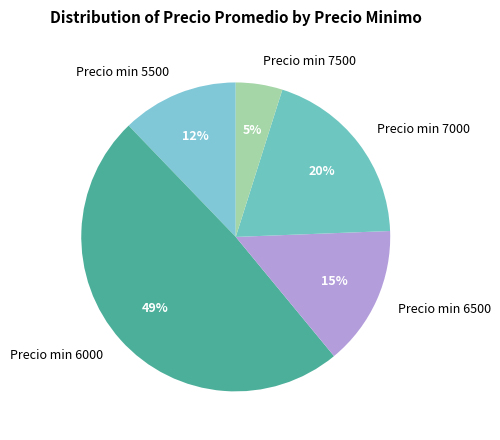

Is the sum of Precio min 7000 and Precio min 7500 greater than half?

No